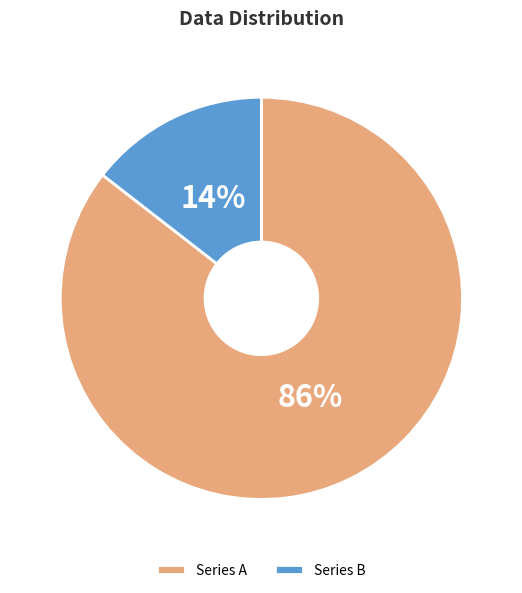

Is the sum of Series A and Series B greater than half?

Yes